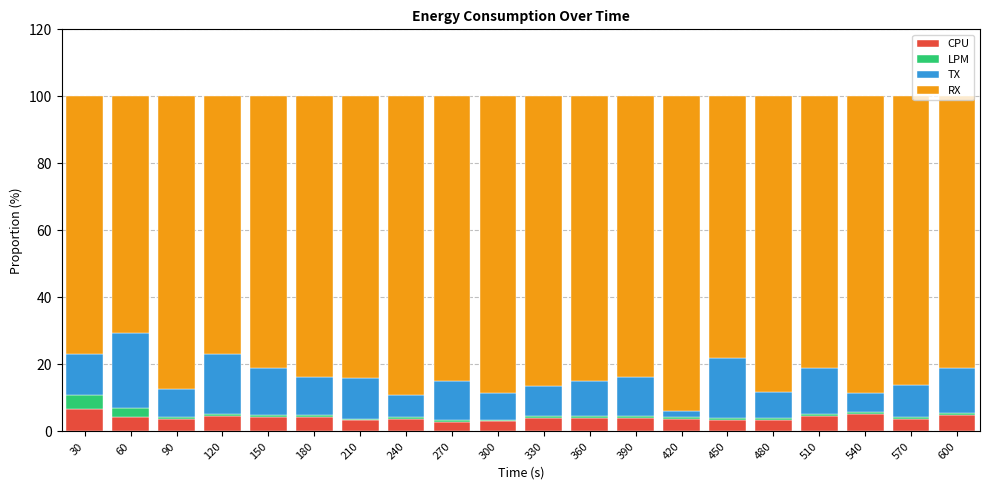

At which label does CPU reach its peak?

30